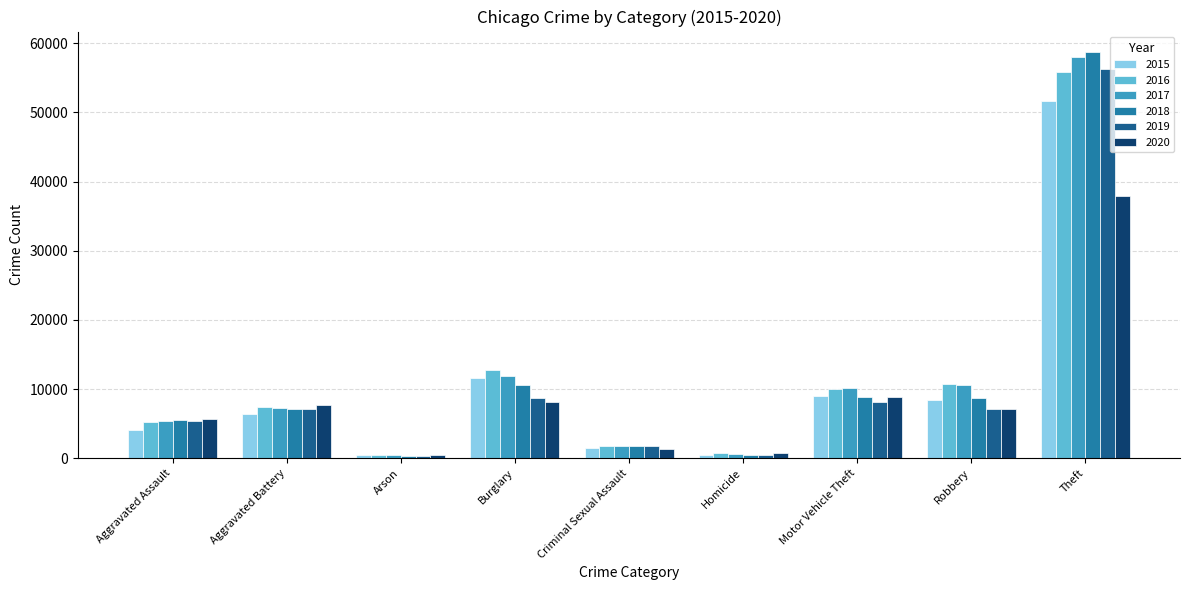

What is the spread (max minus min) of values at Burglary?

4657